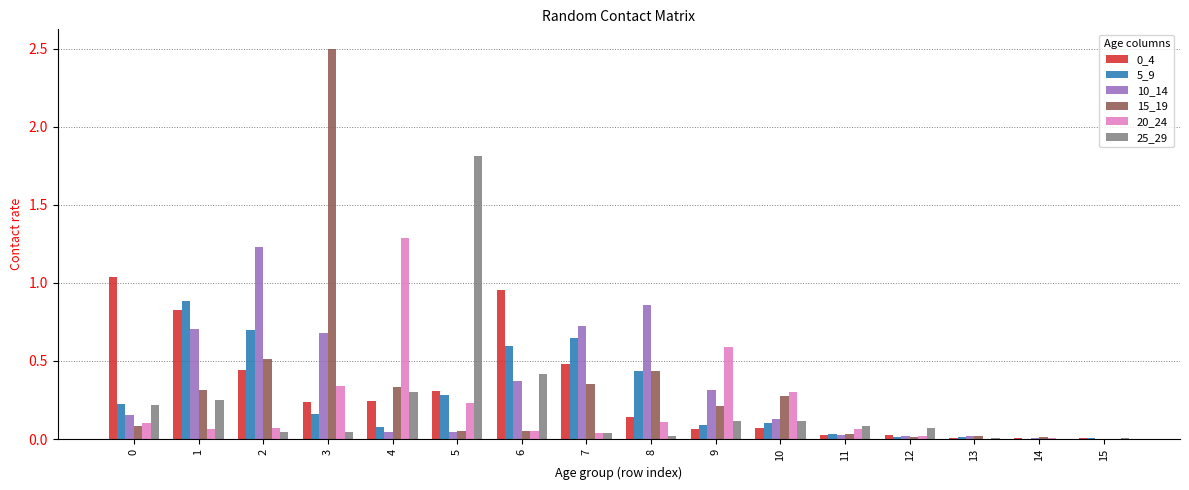

Which label corresponds to the largest value in the chart?

3